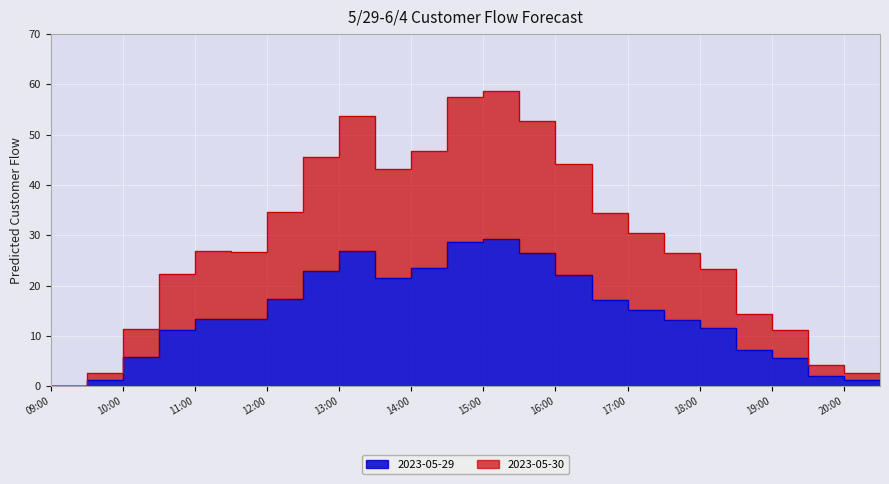

What is the difference between the 2023-05-30 values at 10:30 and 09:00?

22.2